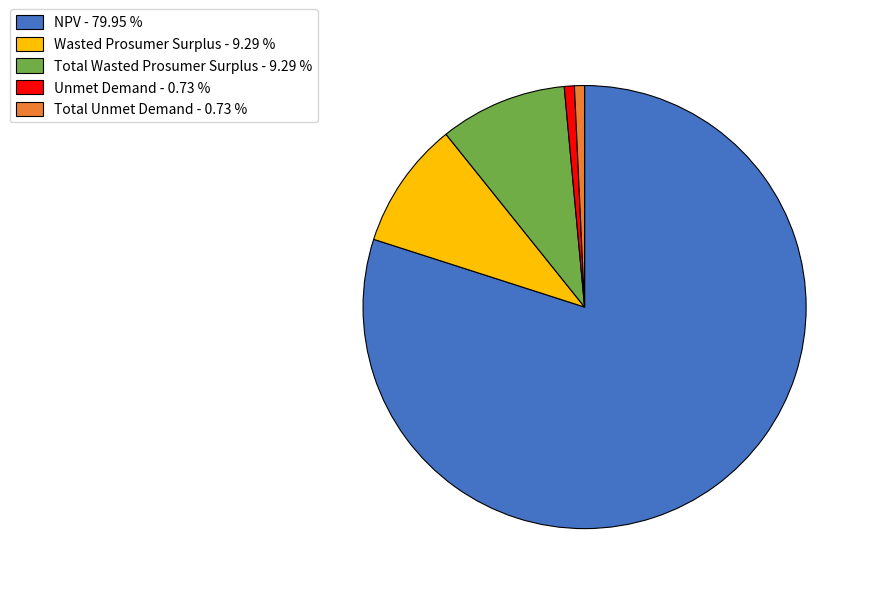

True or false: Total Wasted Prosumer Surplus accounts for 3% of the total.

False